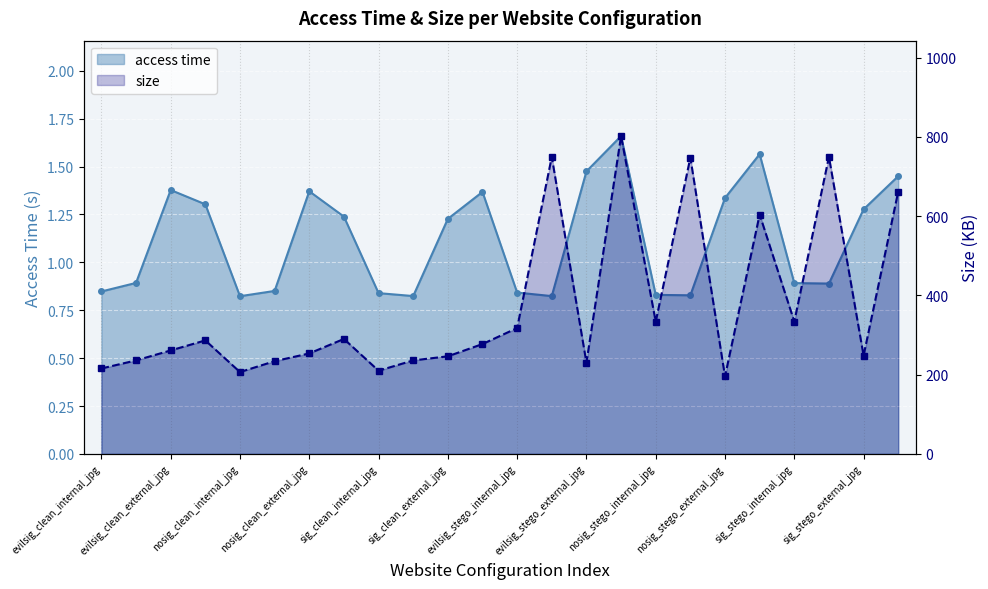

What is the average value of the size series?

372.0